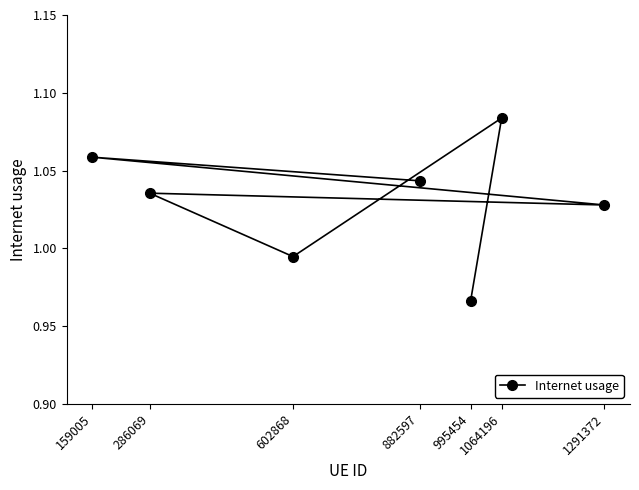

The chart shows a value of 1.0 at 602868. True or false?

True